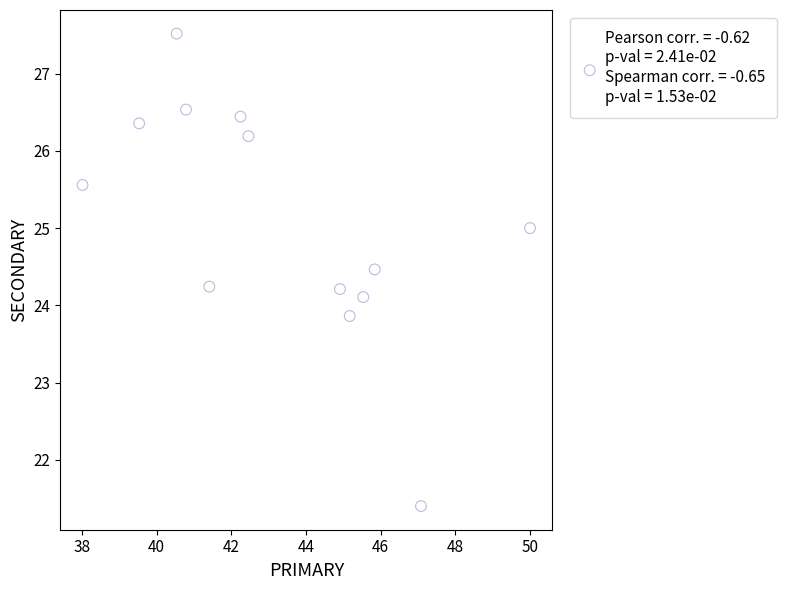

What is the range of Y values (max minus min)?

6.1